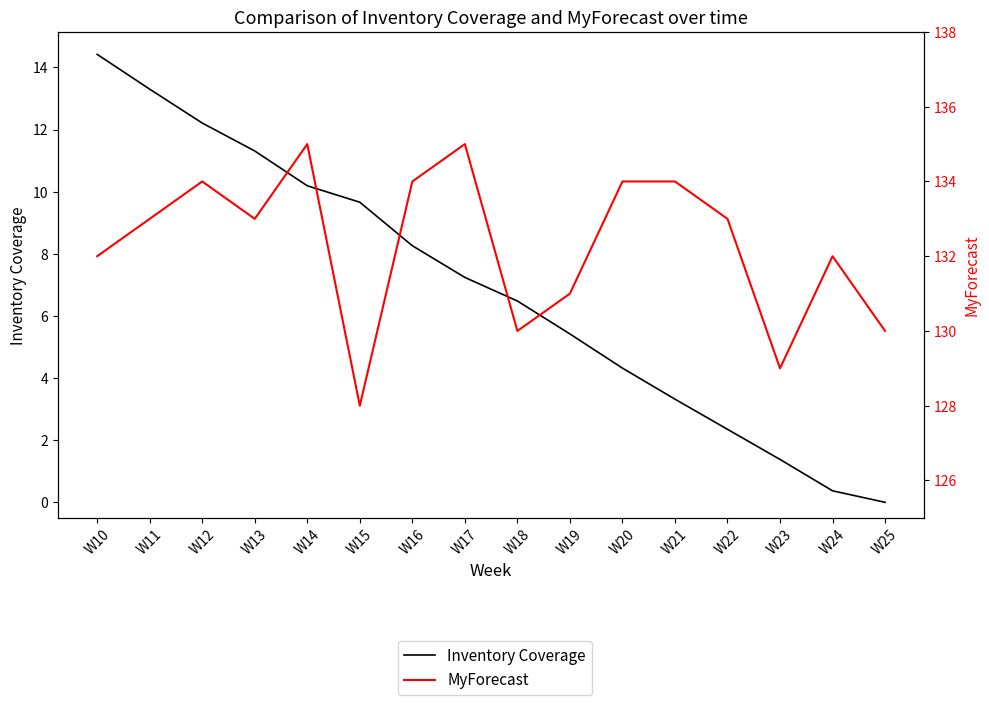

Which series has the largest range (max minus min)?

Inventory Coverage